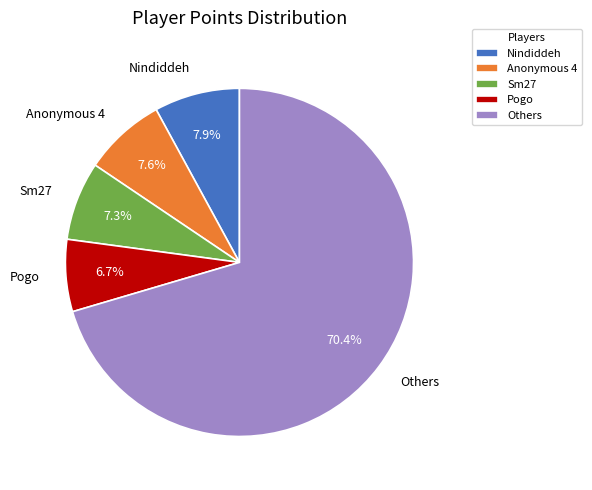

Do Sm27 and Anonymous 4 together represent more than half of the pie?

No